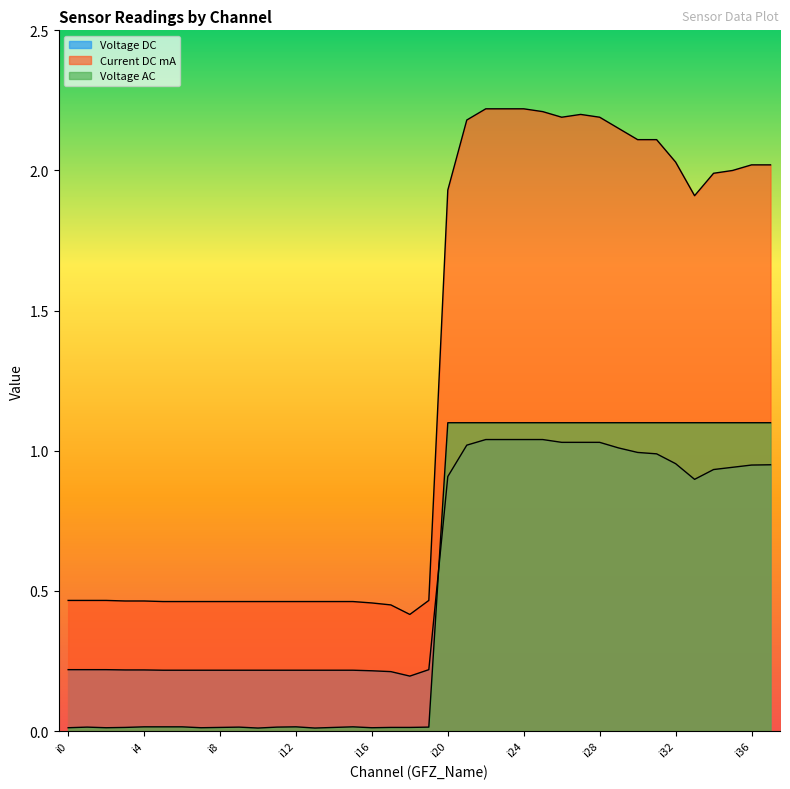

Is it true that Voltage DC equals 0.3 at i36?

False